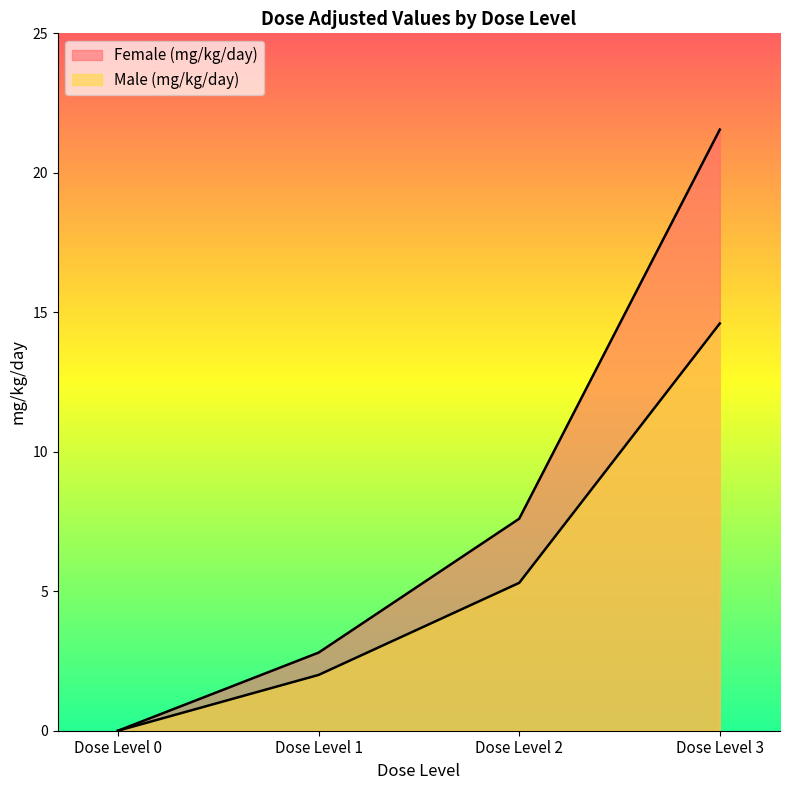

At which label does Male (mg/kg/day) reach its minimum?

Dose Level 0